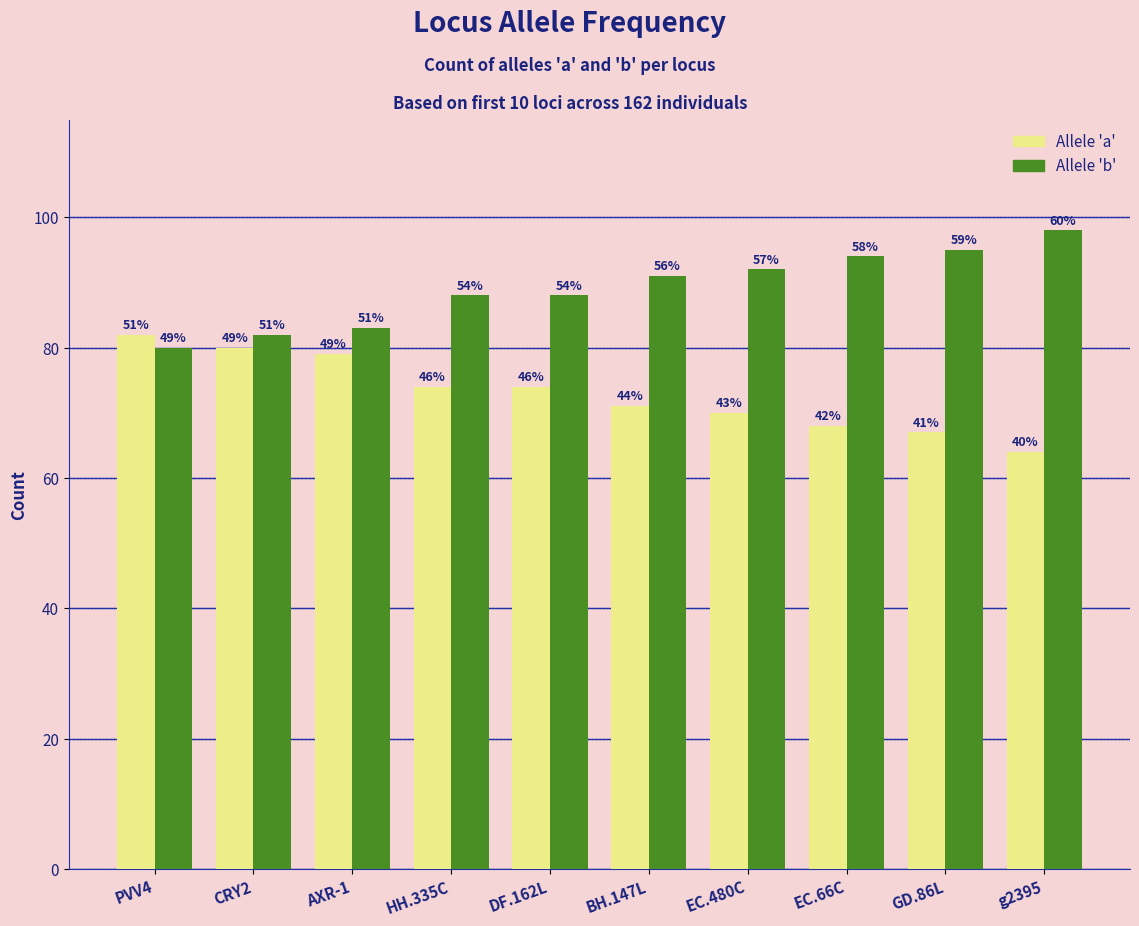

Reading left to right, list all the values displayed in this chart.

Allele 'a': PVV4=82	CRY2=80	AXR-1=79	HH.335C=74	DF.162L=74	BH.147L=71	EC.480C=70	EC.66C=68	GD.86L=67	g2395=64
Allele 'b': PVV4=80	CRY2=82	AXR-1=83	HH.335C=88	DF.162L=88	BH.147L=91	EC.480C=92	EC.66C=94	GD.86L=95	g2395=98